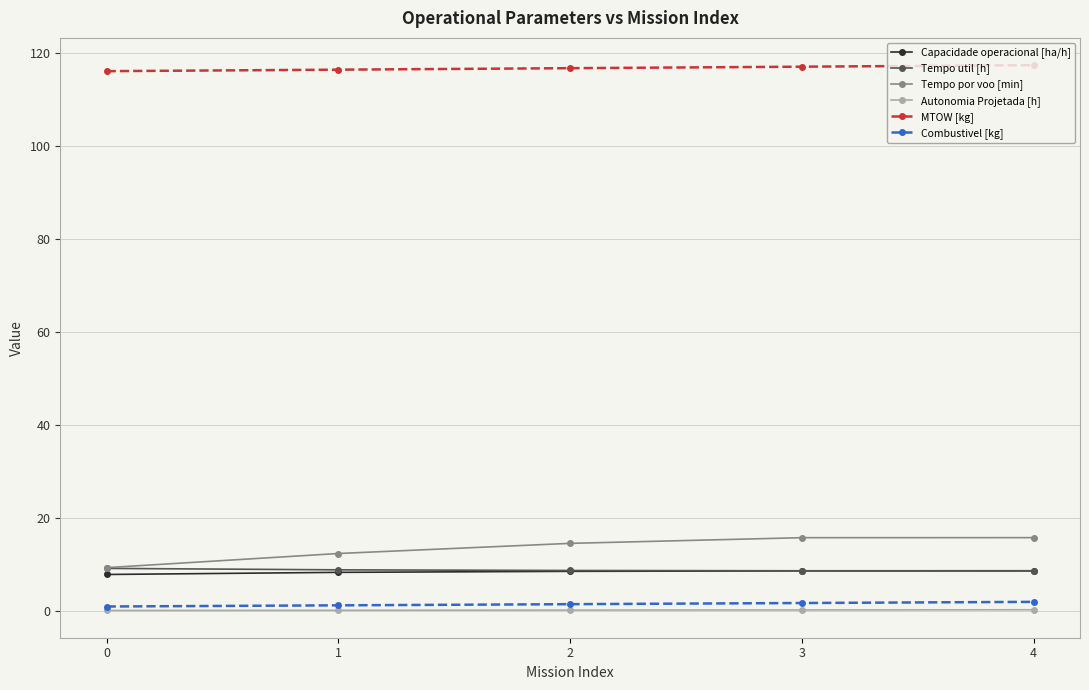

Which series has the largest total across all categories?

MTOW [kg]